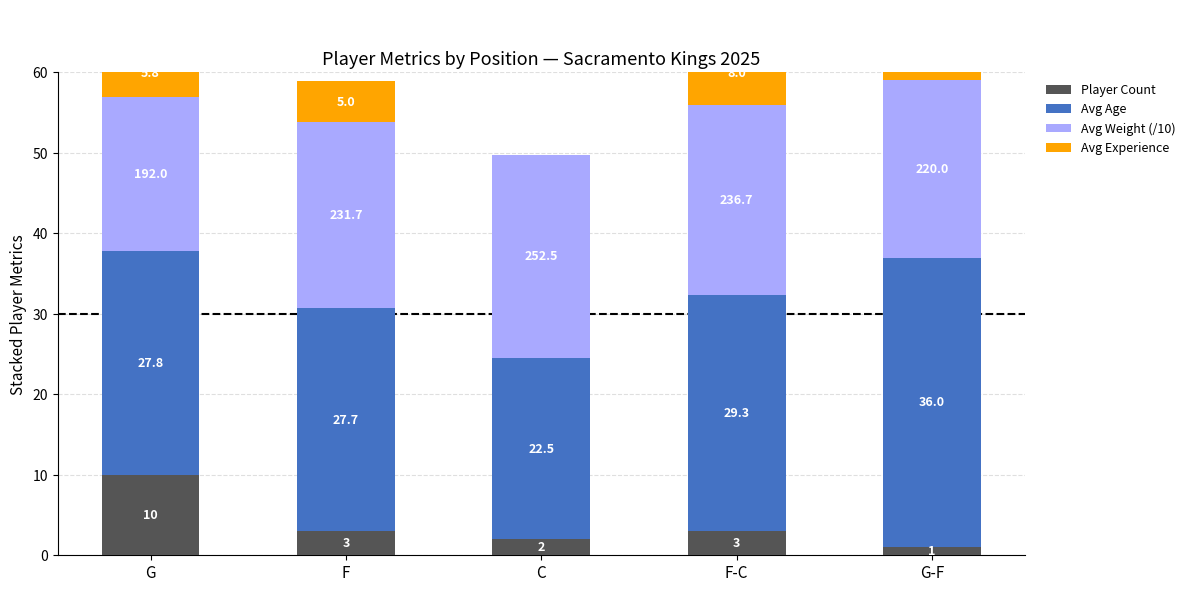

Which series changed the most between G and F-C?

Player Count